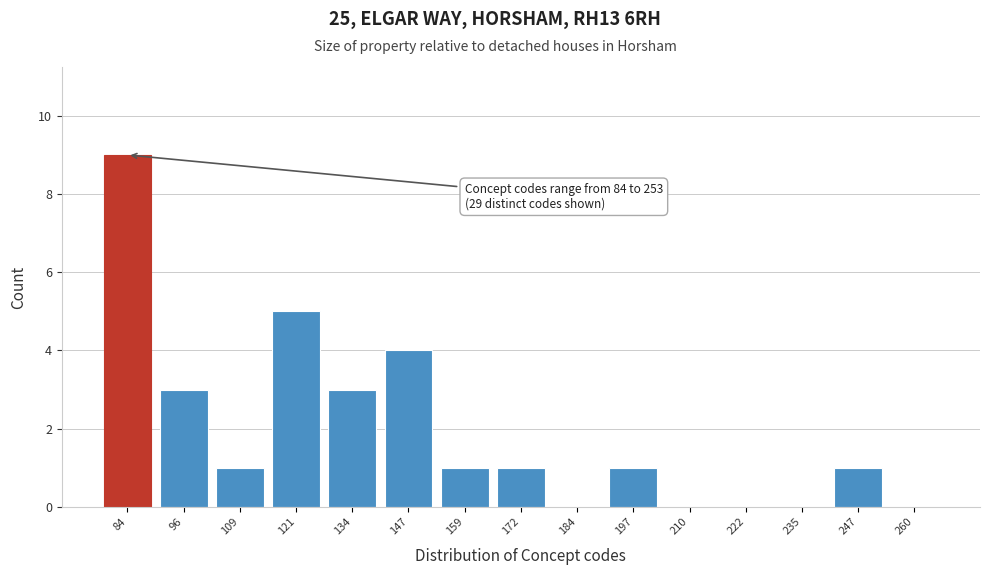

Reading left to right, list all the values displayed in this chart.

84=9	96=3	109=1	121=5	134=3	147=4	159=1	172=1	184=0	197=1	210=0	222=0	235=0	247=1	260=0